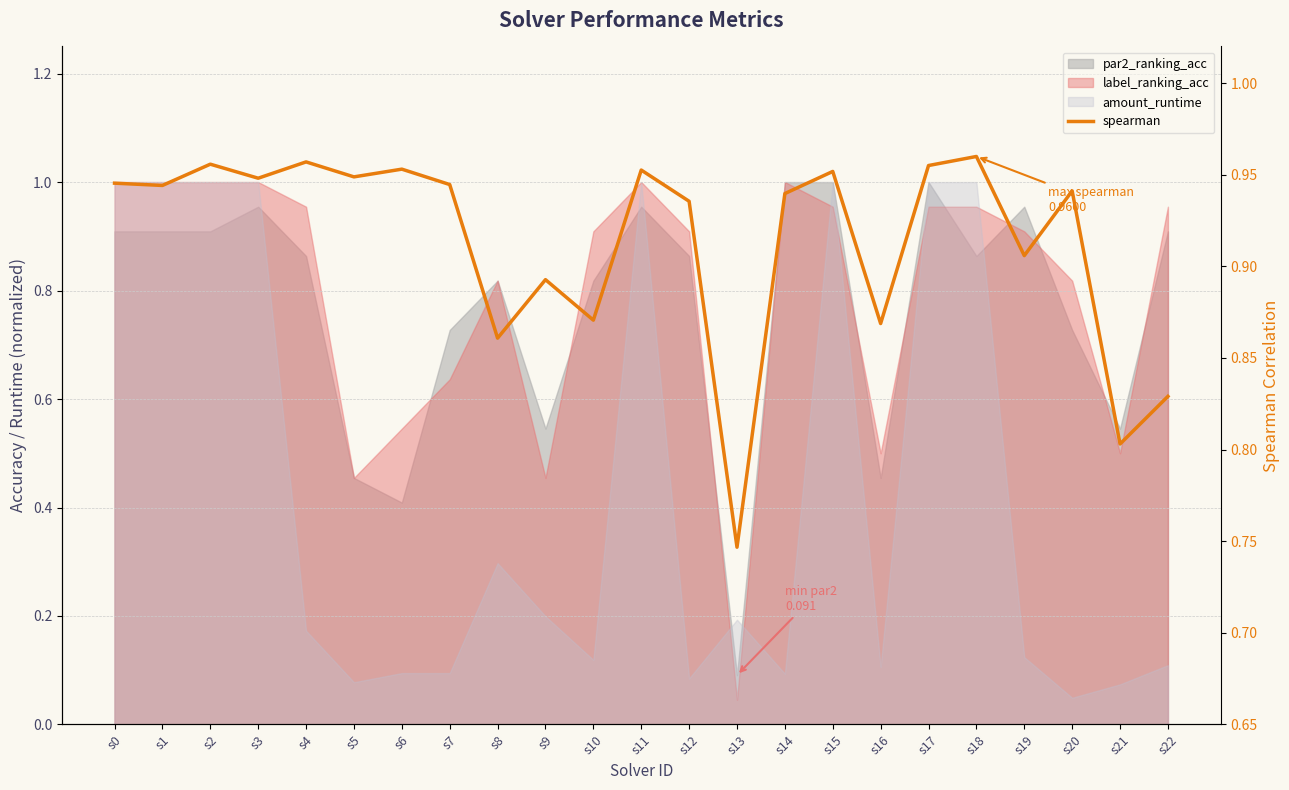

Reading left to right, extract all data points from this chart.

0.9	0.9	1.0	0.9	1.0	0.9	1.0	0.9	0.9	0.9	0.9	1.0	0.9	0.7	0.9	1.0	0.9	1.0	1.0	0.9	0.9	0.8	0.8